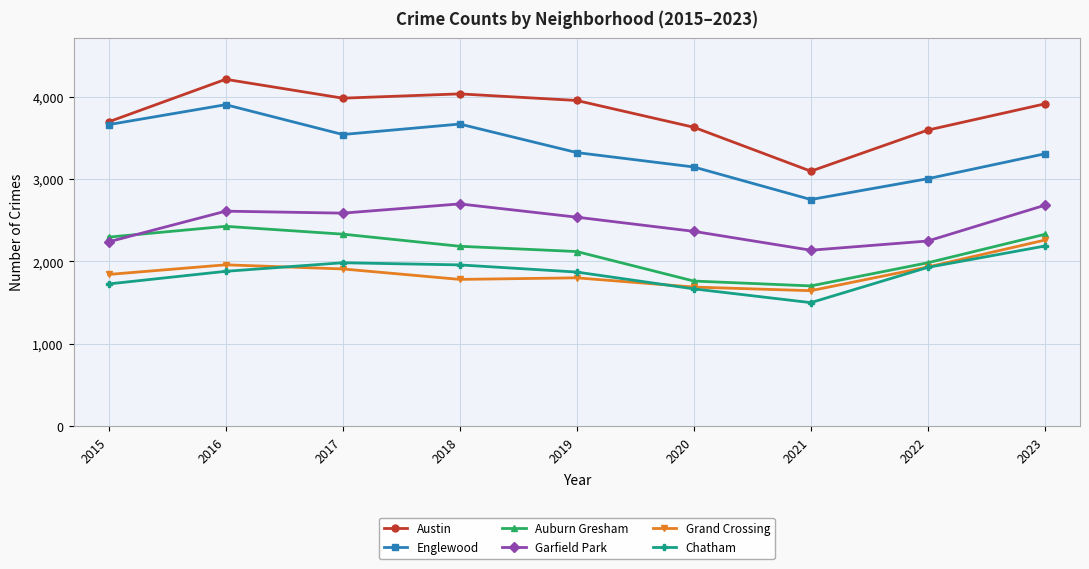

Which label corresponds to the largest value in the chart?

2016